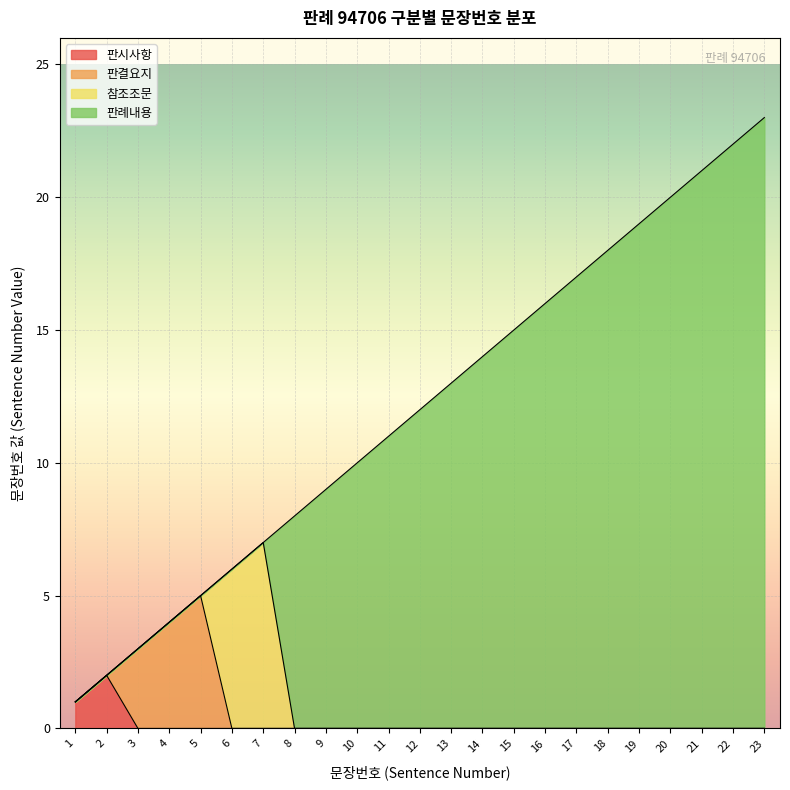

What is the change in value from 1 to 16?

+15